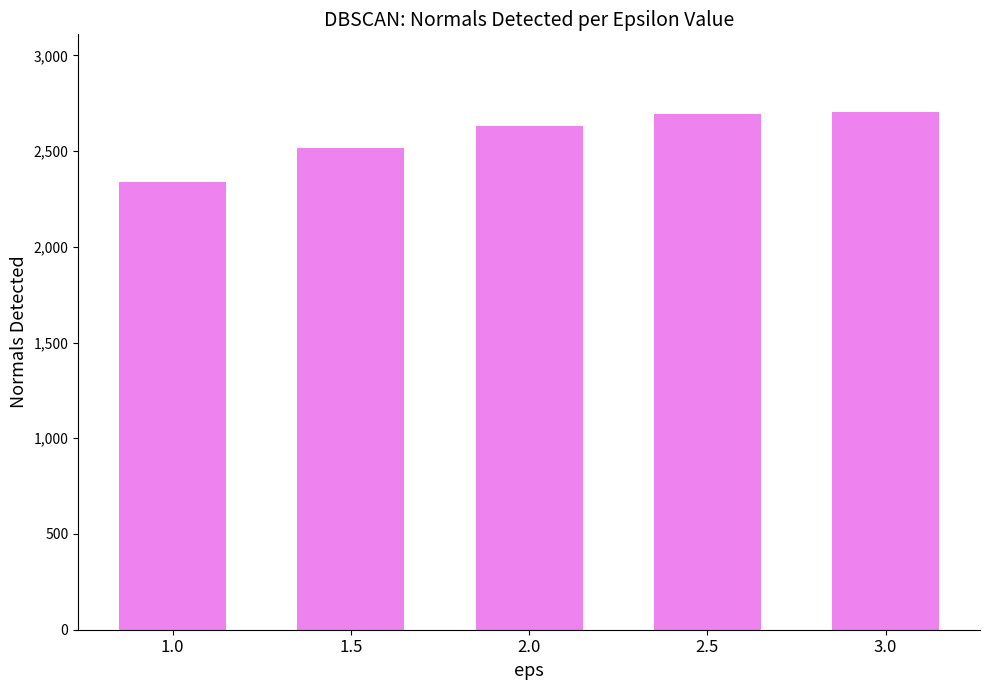

The chart shows a value of 4205 at 3.0. True or false?

False